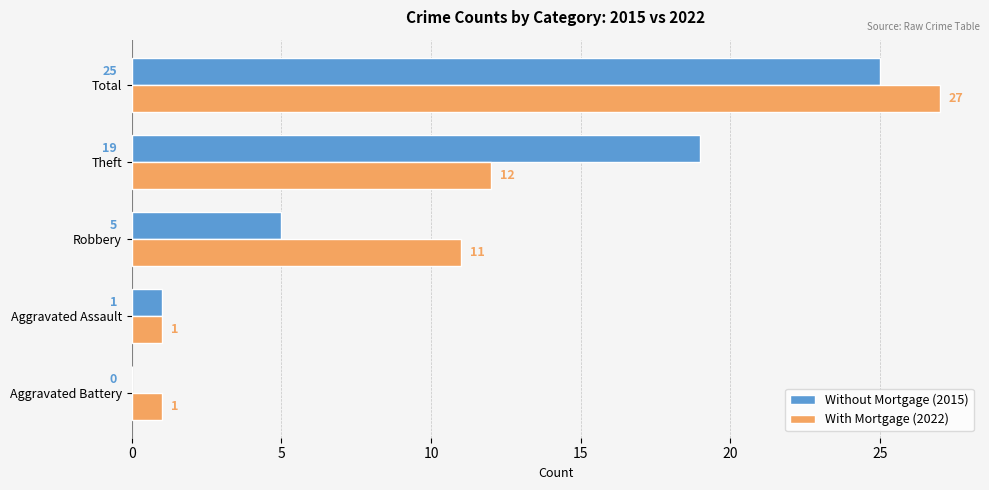

Is it true that With Mortgage (2022) equals 0 at Aggravated Assault?

False